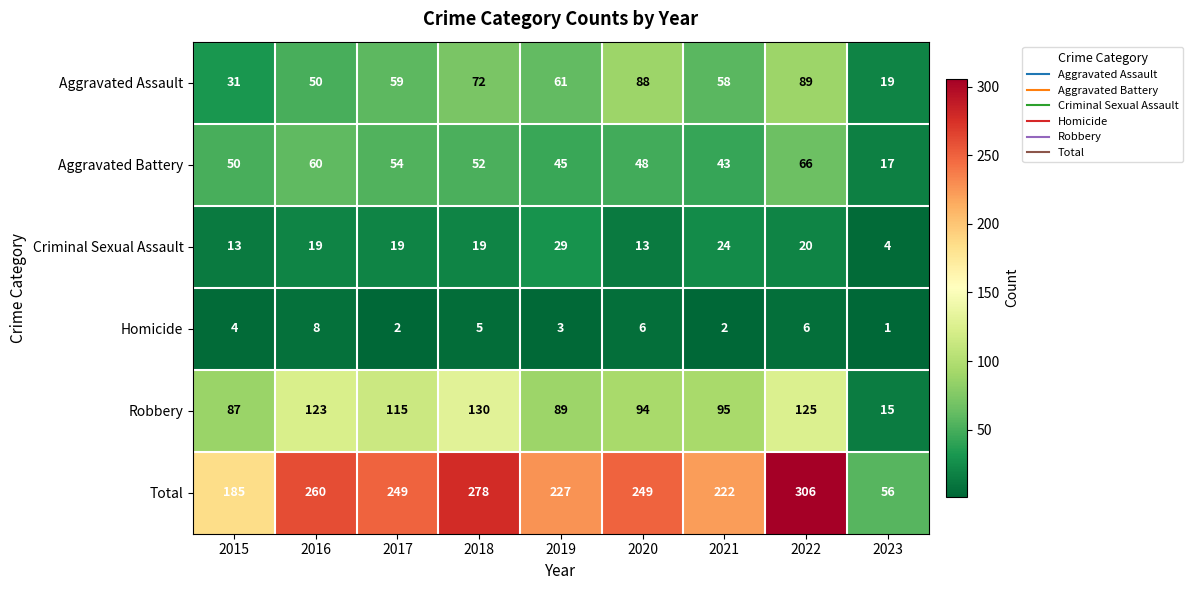

What is the spread (max minus min) of values at 2022?

300